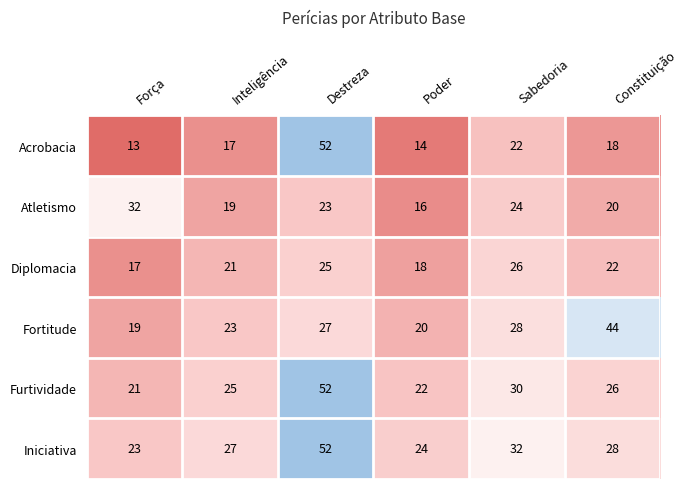

What is the difference between the highest and lowest values at Poder?

10